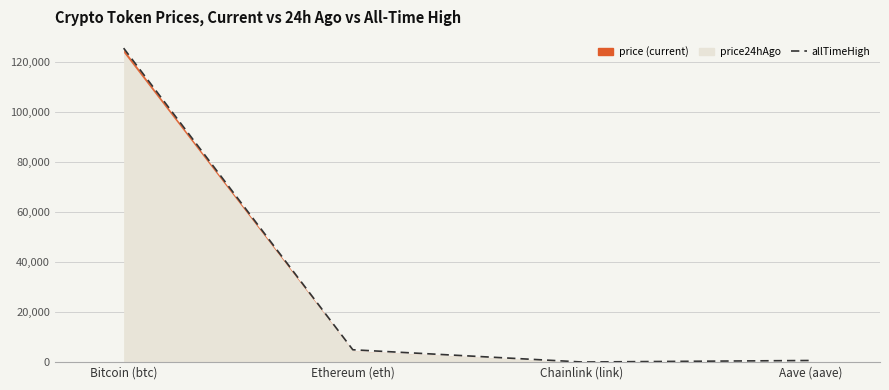

Reading right to left, extract all data points from this chart.

Aave (aave)=661.7	Chainlink (link)=52.7	Ethereum (eth)=4946.1	Bitcoin (btc)=125506.0